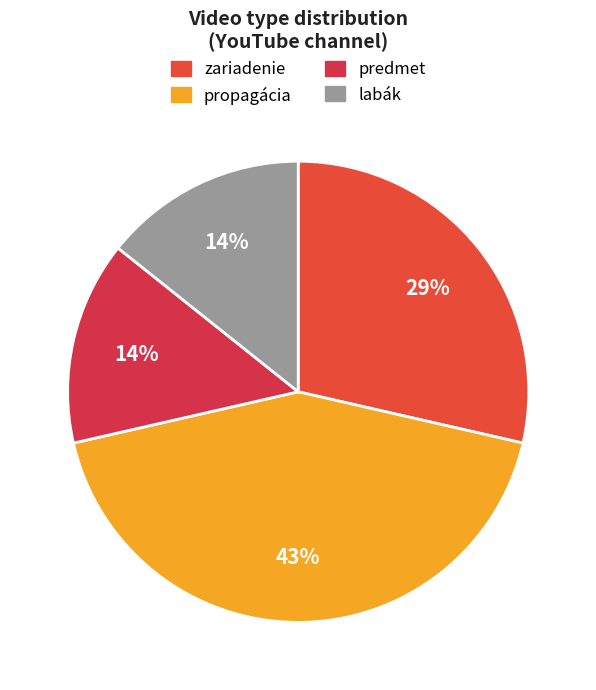

How many slices are in this pie chart?

4